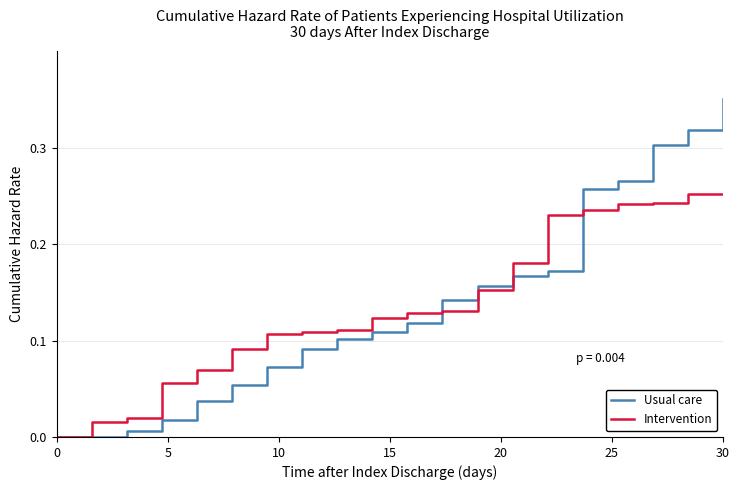

Which series ends up on top after the final intersection of Intervention and Usual care?

Usual care